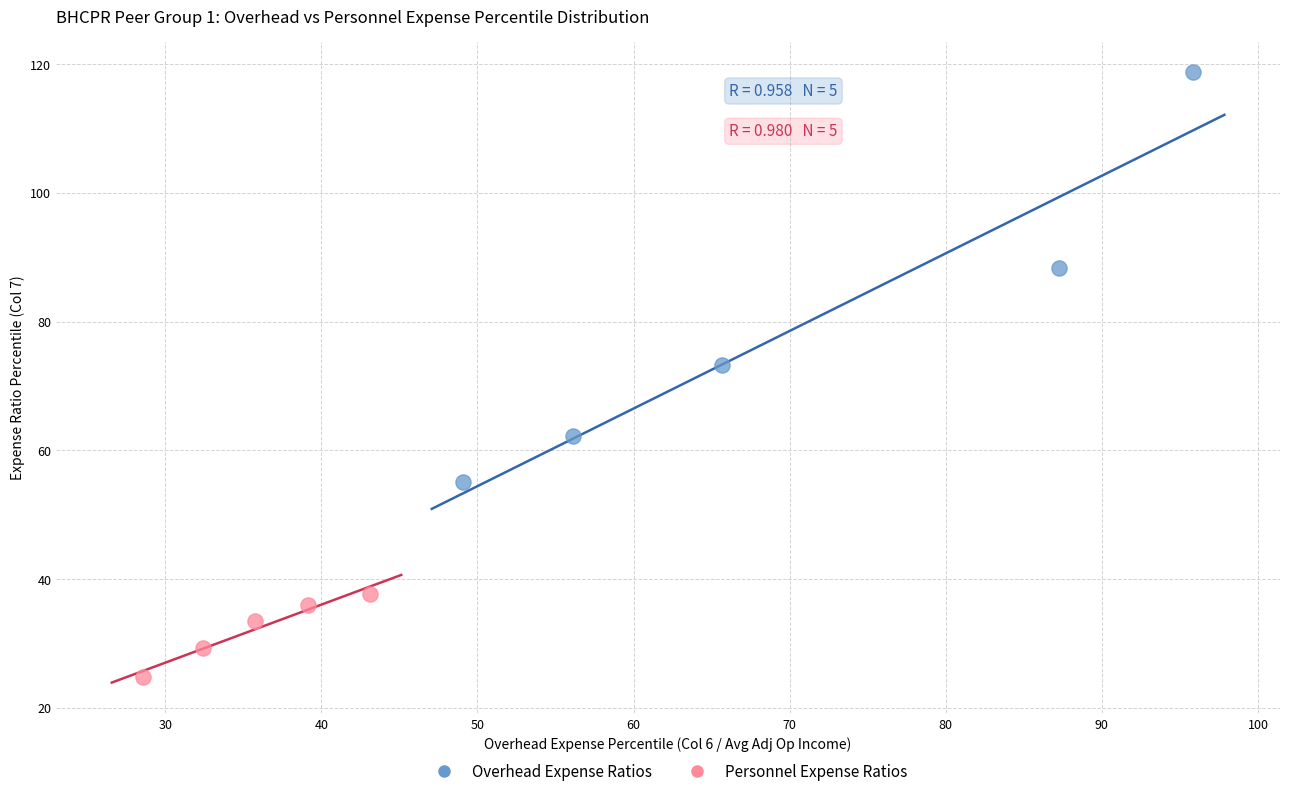

Which series contains the highest Y value?

Overhead Expense Ratios